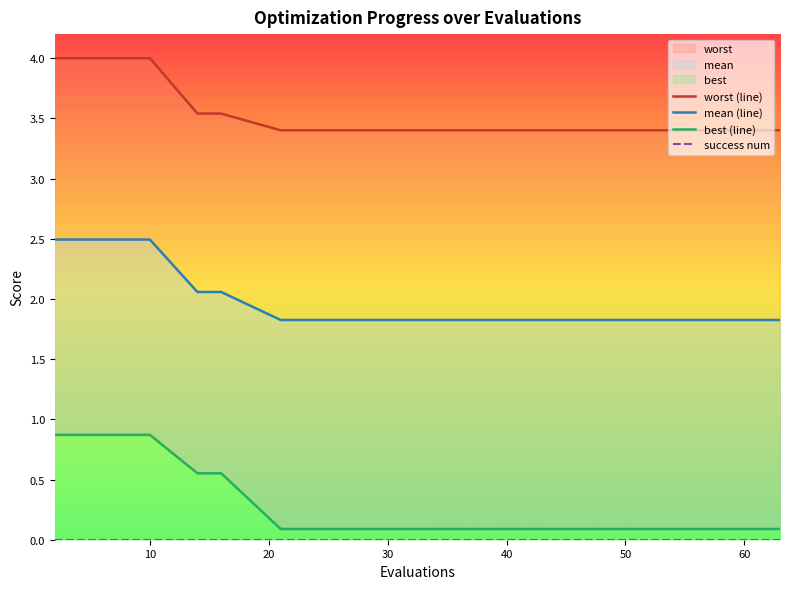

True or false: worst (line) and best (line) intersect in this chart.

False